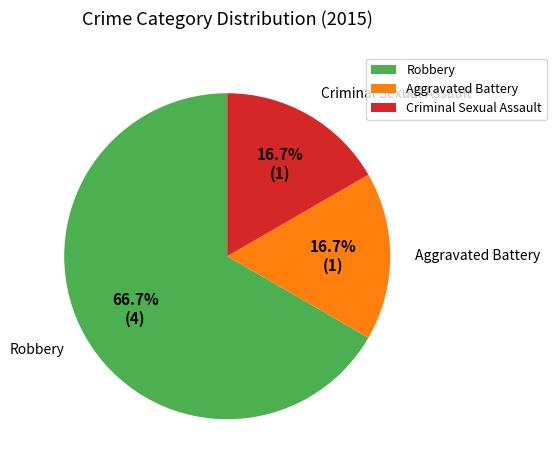

To the nearest percent, what is the average slice percentage?

33%